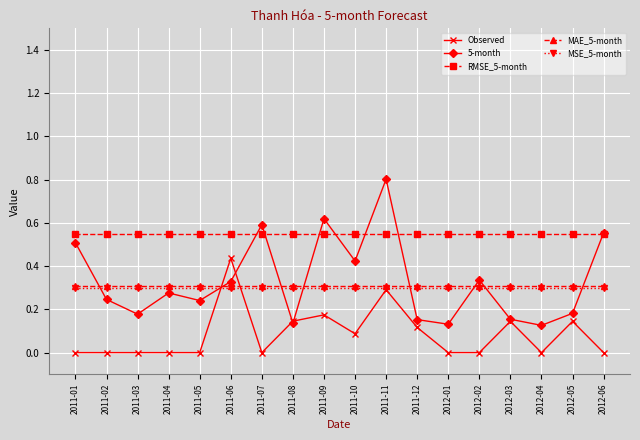

How many lines are shown in the chart?

5